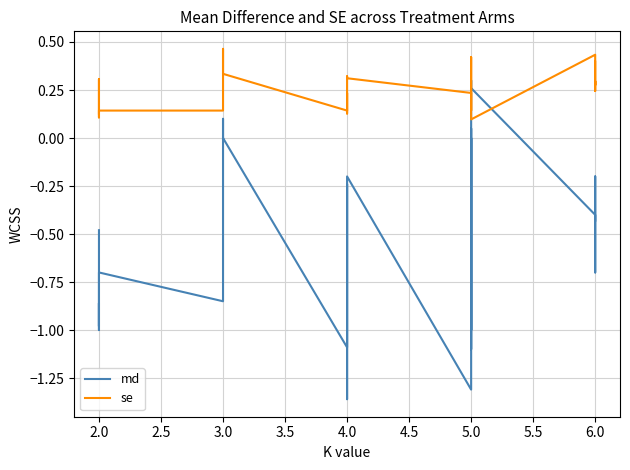

Rank the series by their average value, from lowest to highest.

md, se